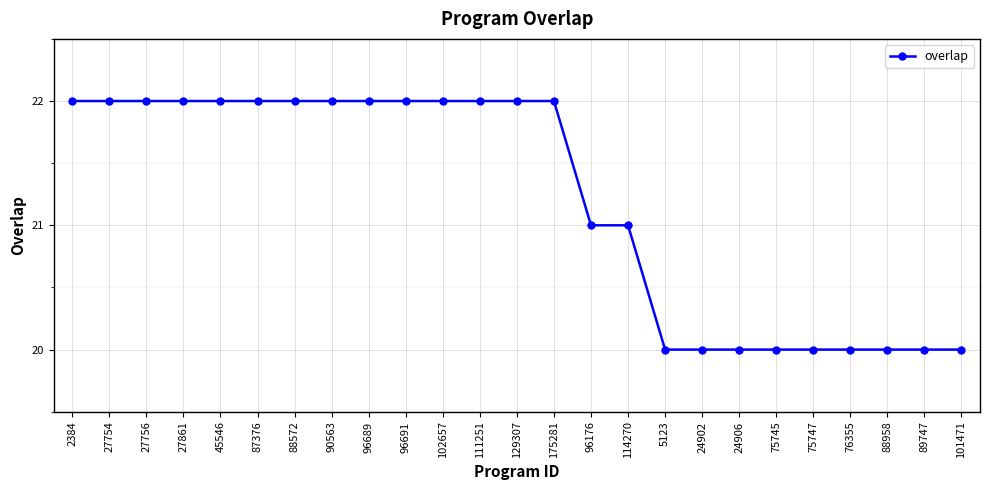

Approximately how many times larger is the value at 76355 compared to 24906?

1.0